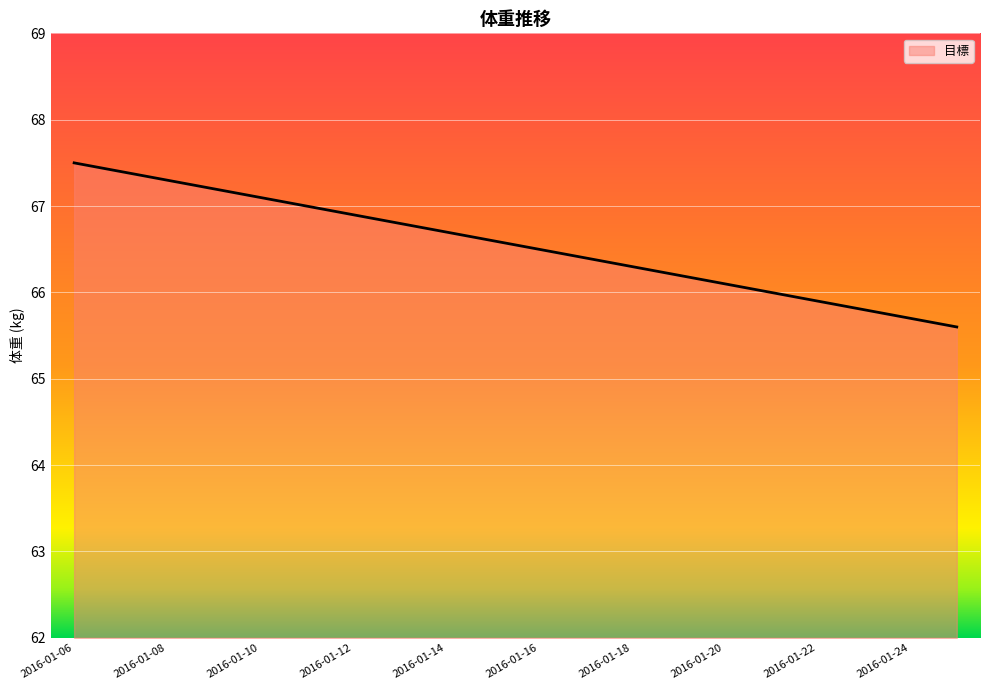

What is the smallest value displayed?

65.6